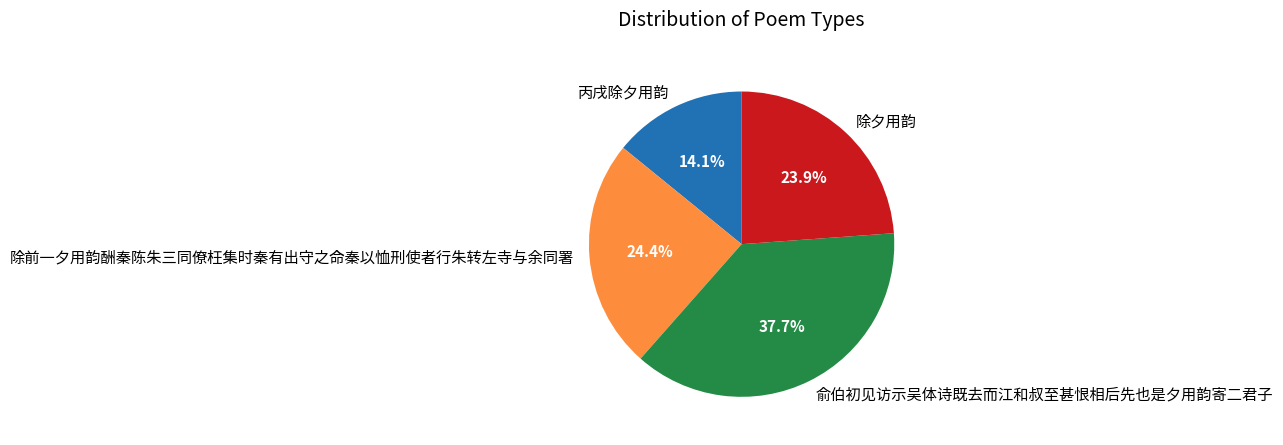

To the nearest percent, what is the difference between the 除前一夕用韵酬秦陈朱三同僚枉集时秦有出守之命秦以恤刑使者行朱转左寺与余同署 and 丙戌除夕用韵 slice percentages?

10%